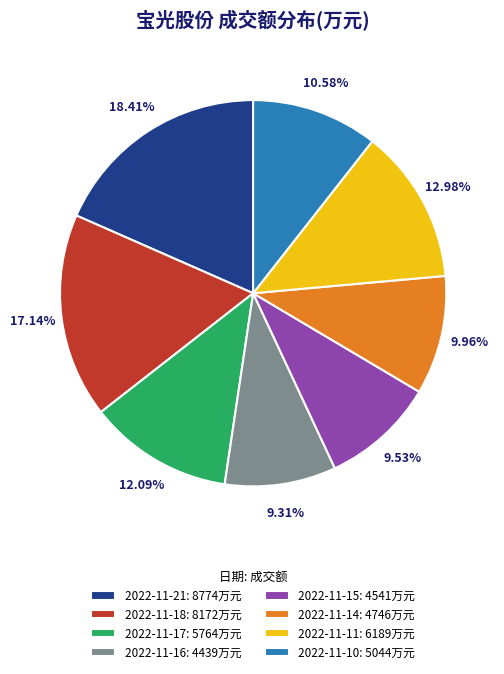

Does any single category account for the majority?

No